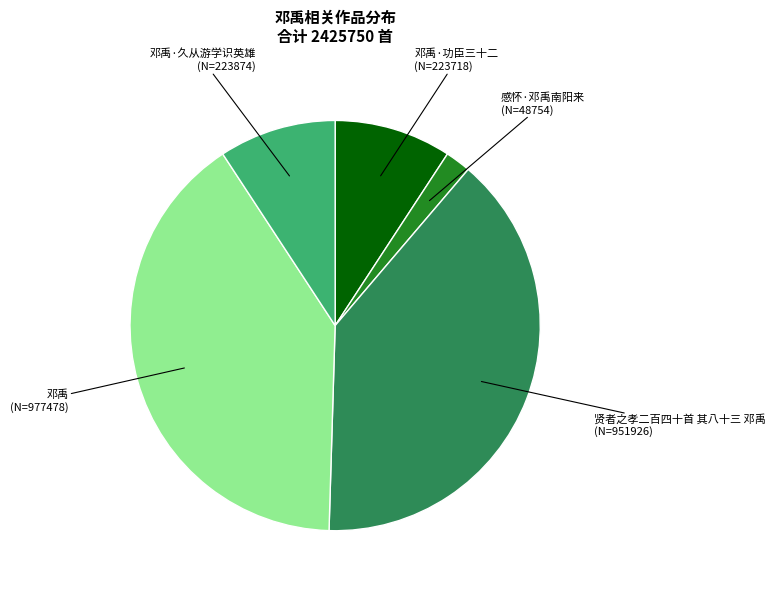

Is there a majority slice in this chart?

No